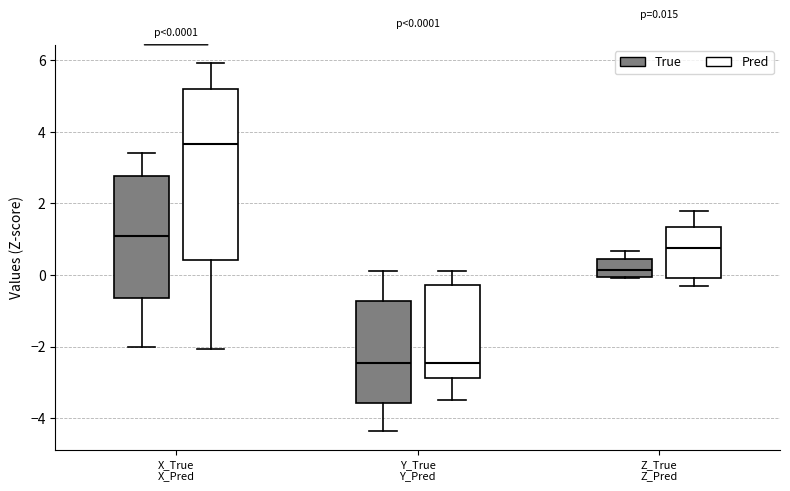

Which box is the tallest, from its lower edge to its upper edge?

X_True X_Pred (Pred)